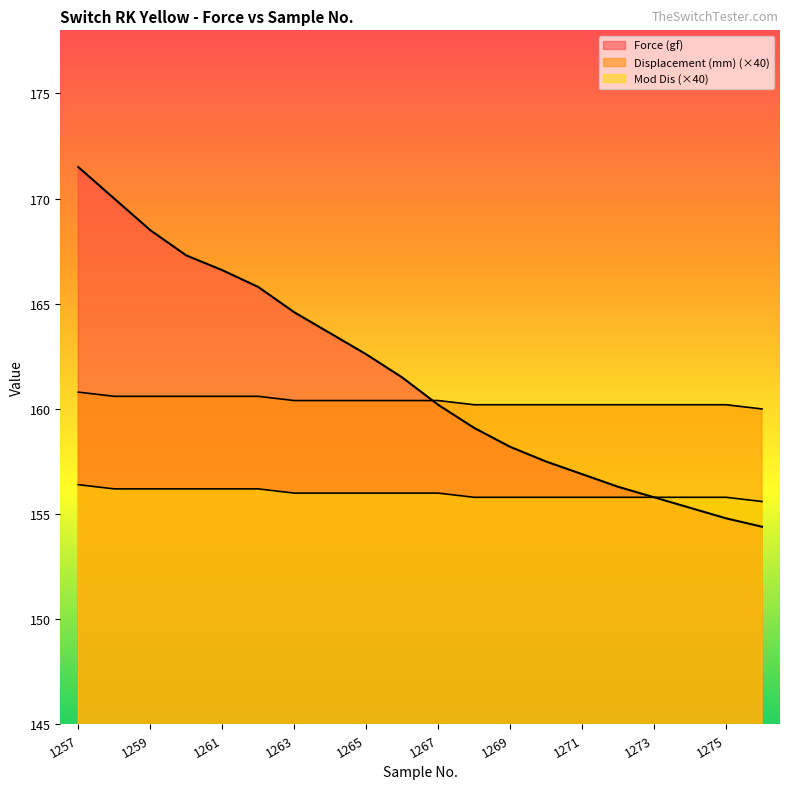

Is it true that Force (gf) equals 154.8 at 1275?

True